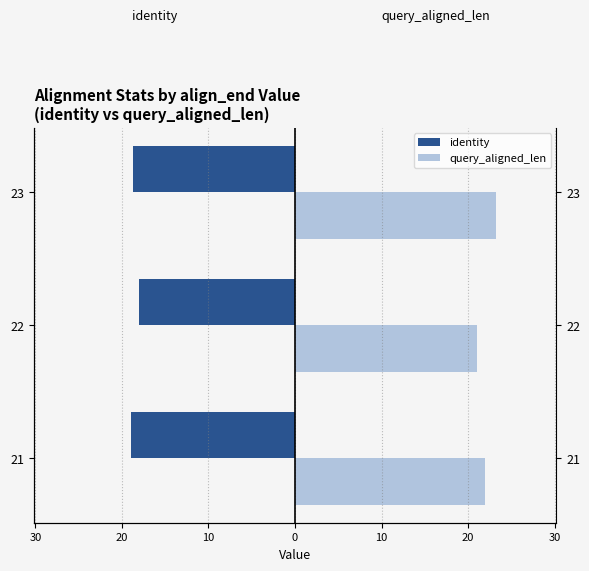

Does the chart contain stacked bars?

No